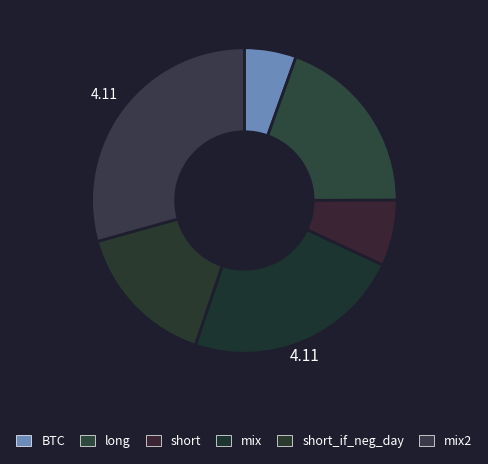

Count the number of slices in the pie.

6